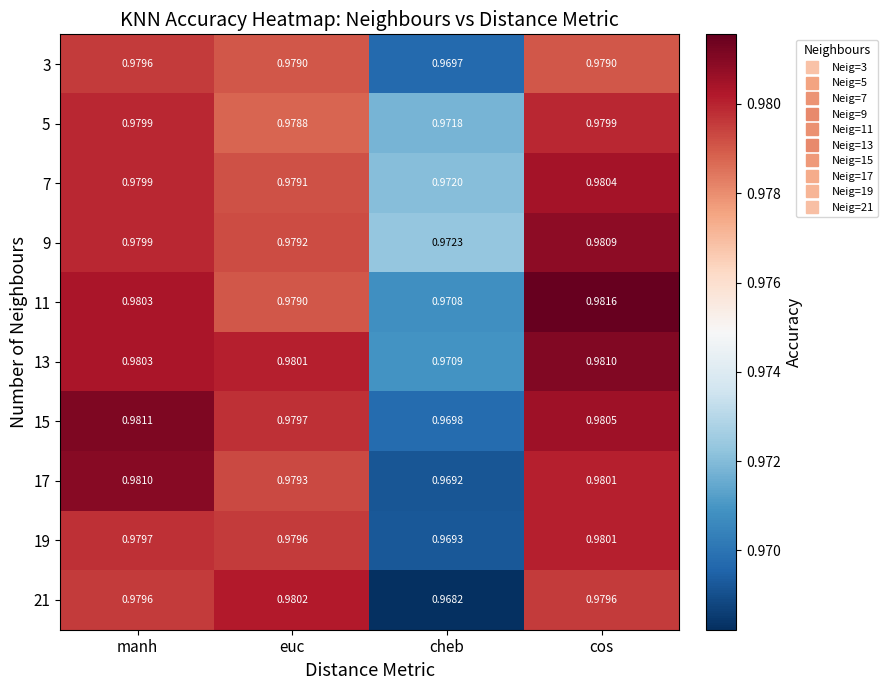

Rank the categories by 15 value from lowest to highest.

cheb, euc, cos, manh